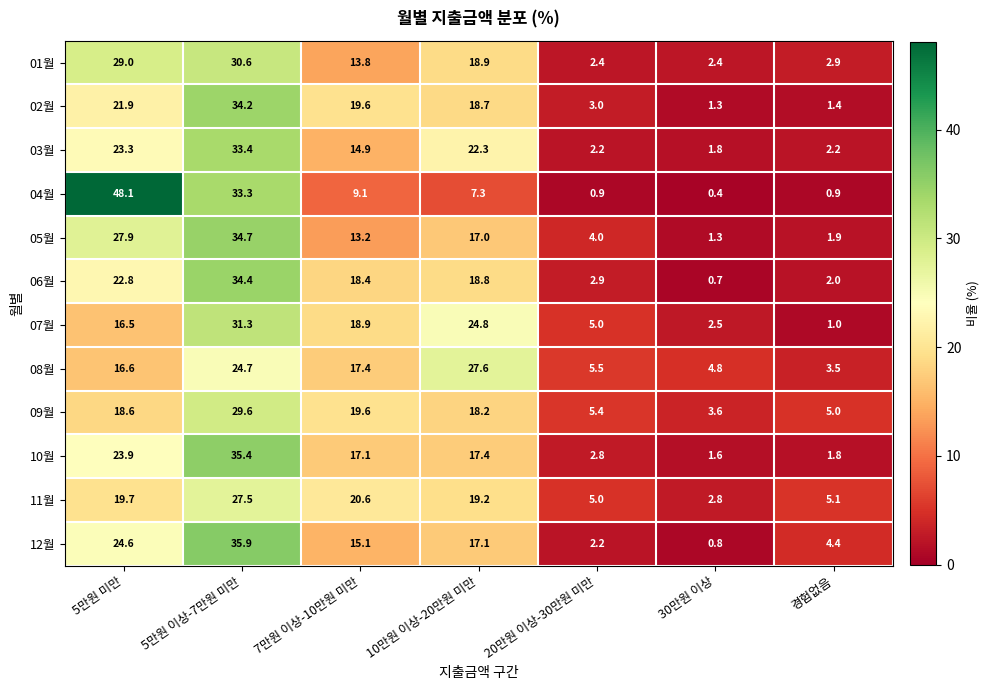

At which label is 07월 closest to 16?

5만원 미만